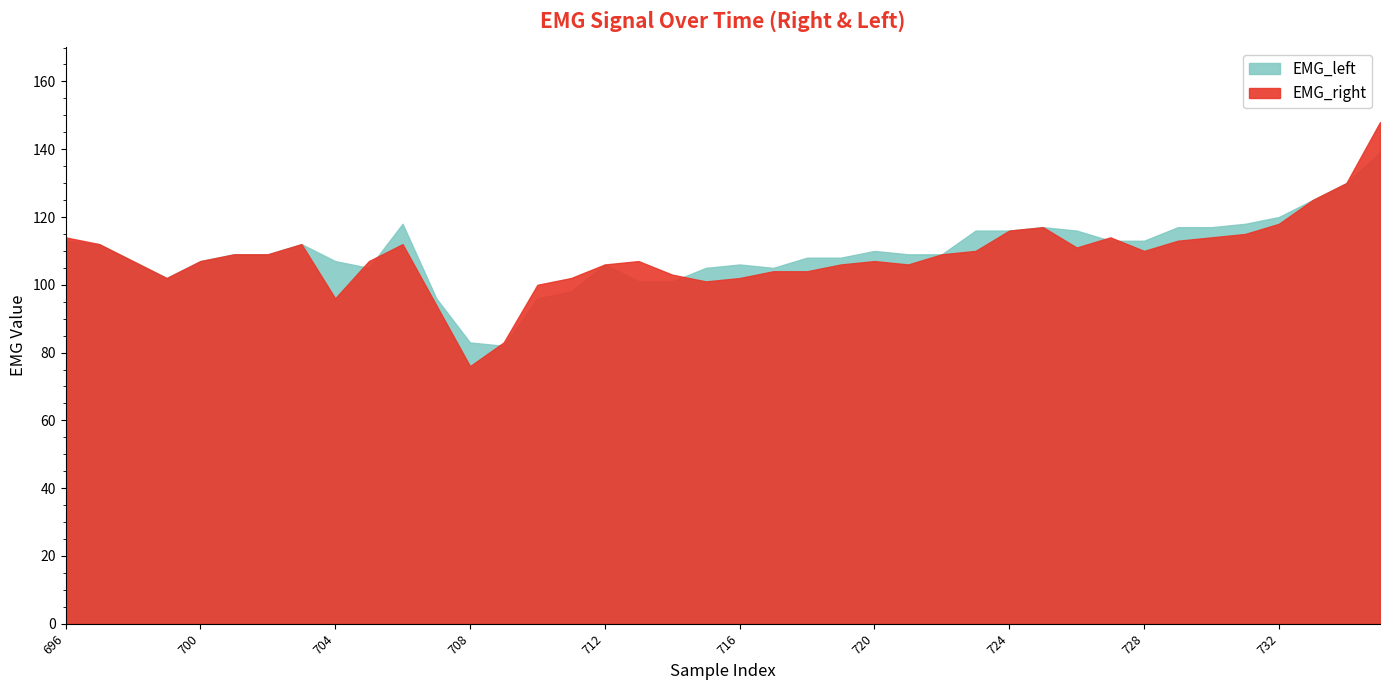

True or false: EMG_right and EMG_left intersect in this chart.

True